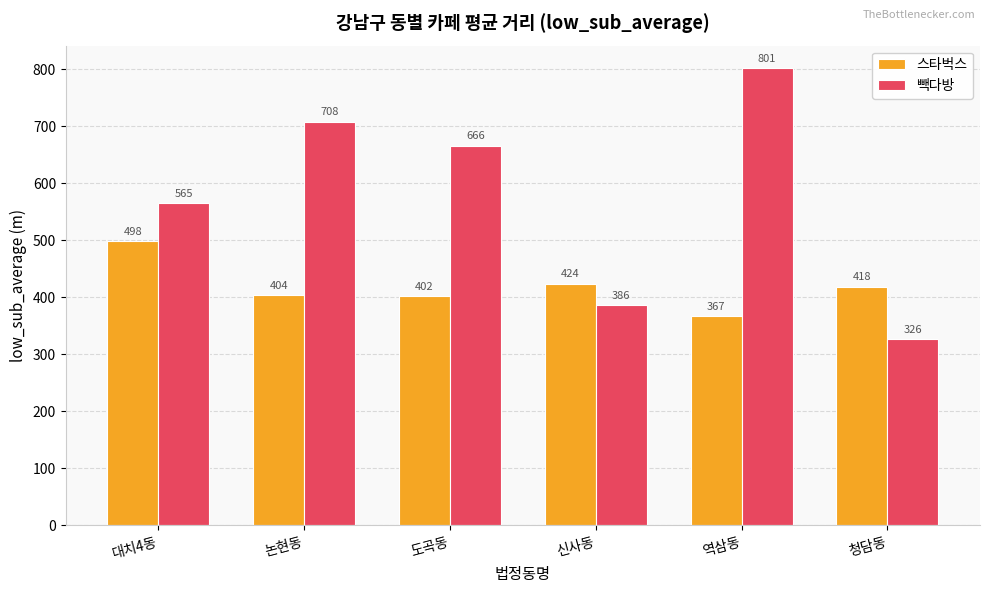

Is it true that 스타벅스 equals 232.5 at 논현동?

False